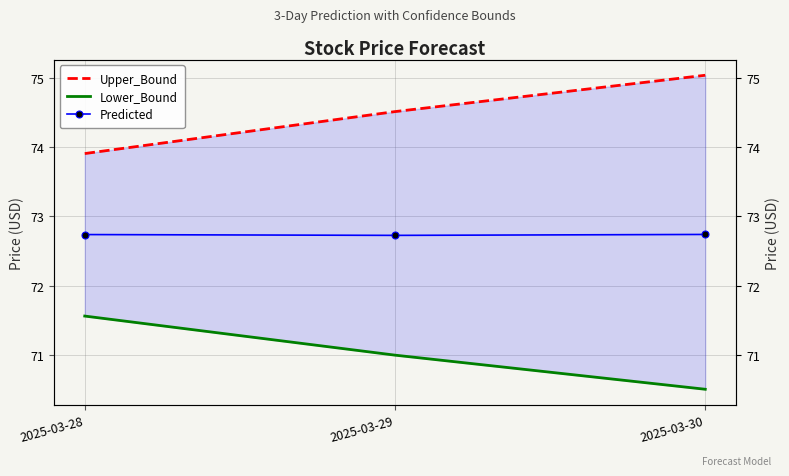

At 2025-03-28, list the series in order from smallest to largest.

Lower_Bound, Predicted, Upper_Bound